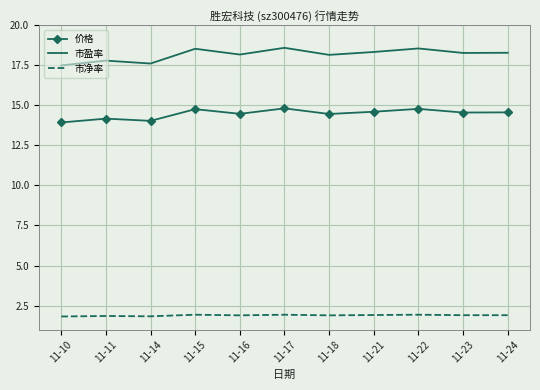

At 11-10, list the series in order from smallest to largest.

市净率, 价格, 市盈率